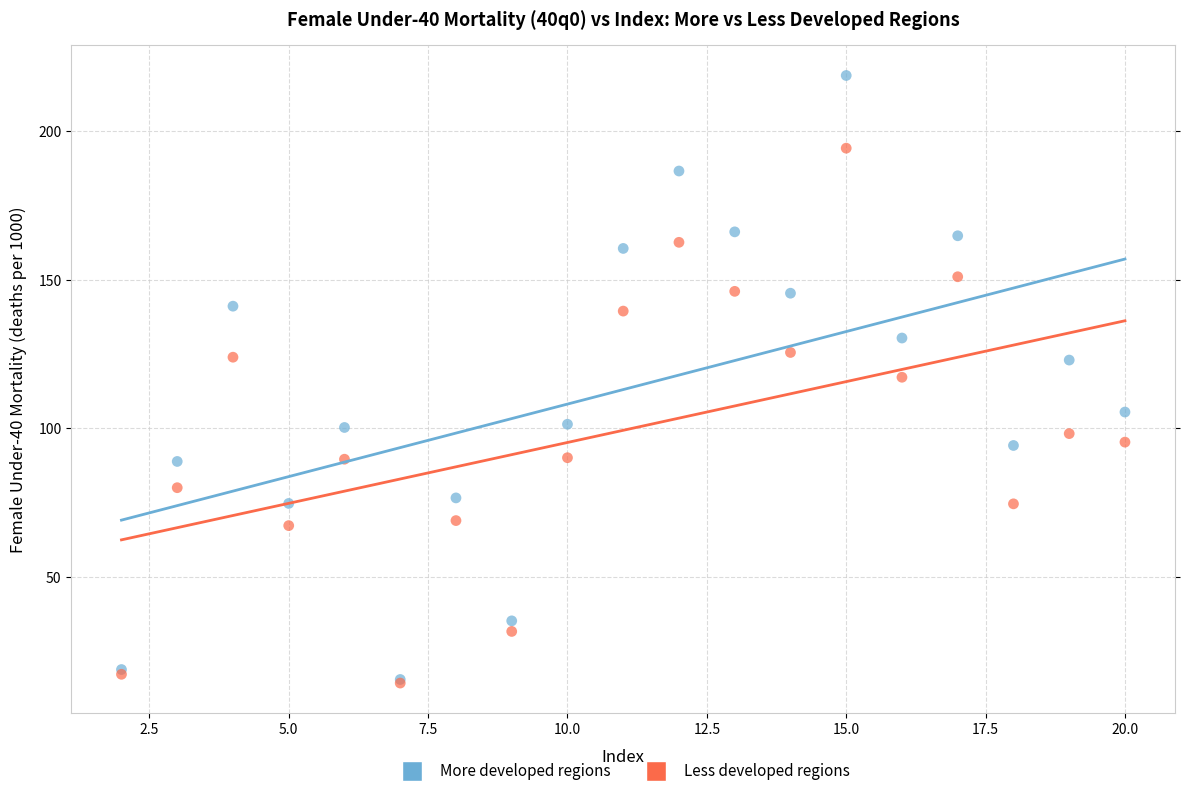

What are all the series names shown in the legend?

More developed regions, Less developed regions